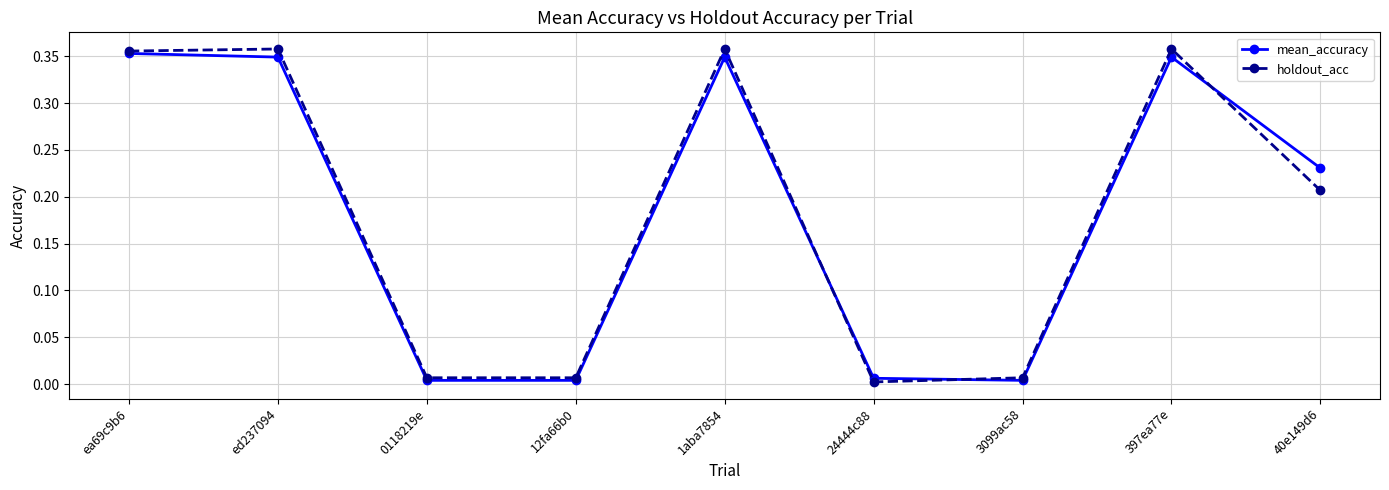

List the series in order of their peak value, lowest first.

mean_accuracy, holdout_acc